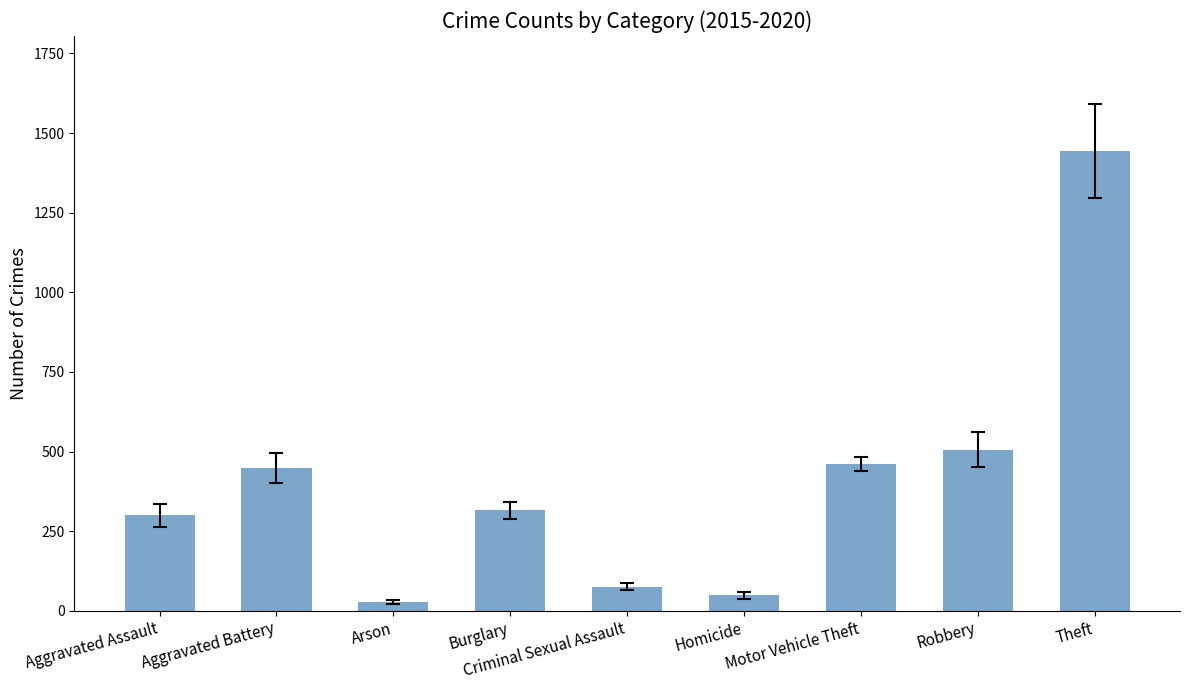

Between Motor Vehicle Theft and Homicide, which is larger?

Motor Vehicle Theft